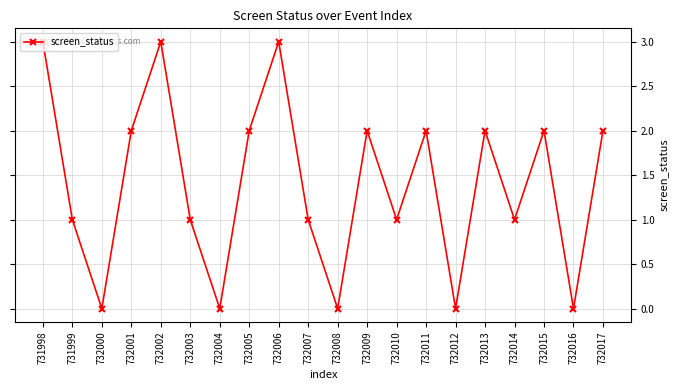

What is the difference between the maximum and minimum values?

3